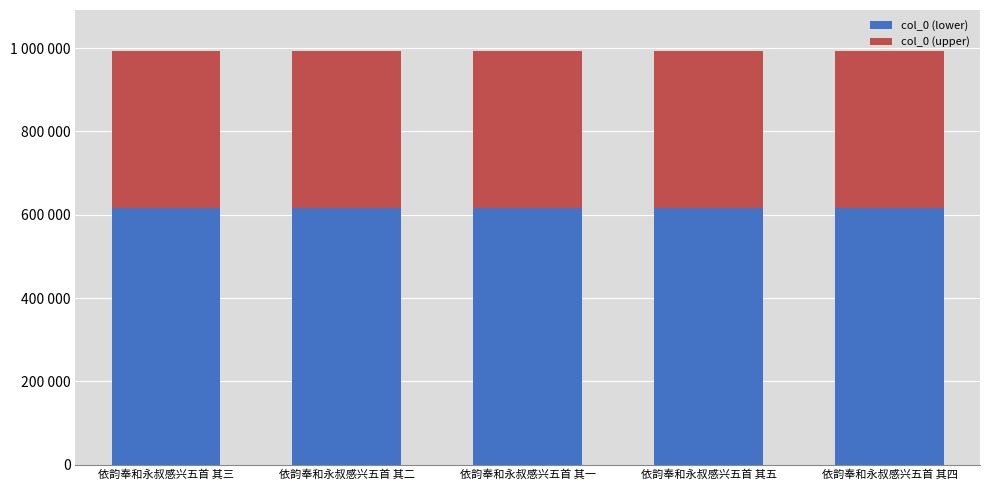

What is the maximum value for col_0 (lower)?

615270.6